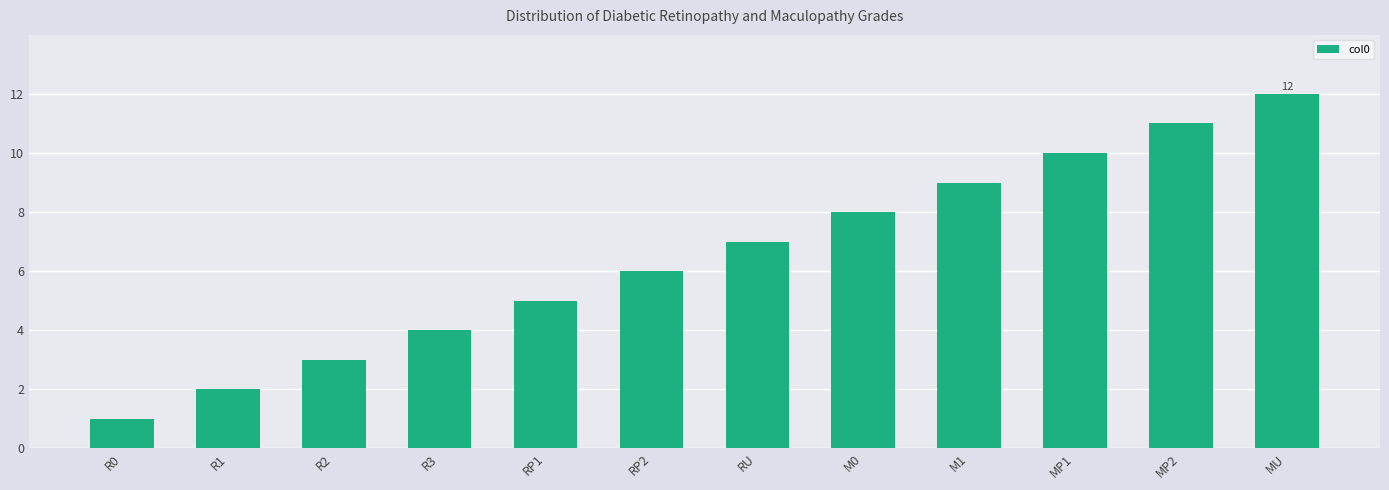

What is the difference between the second highest and minimum values?

10